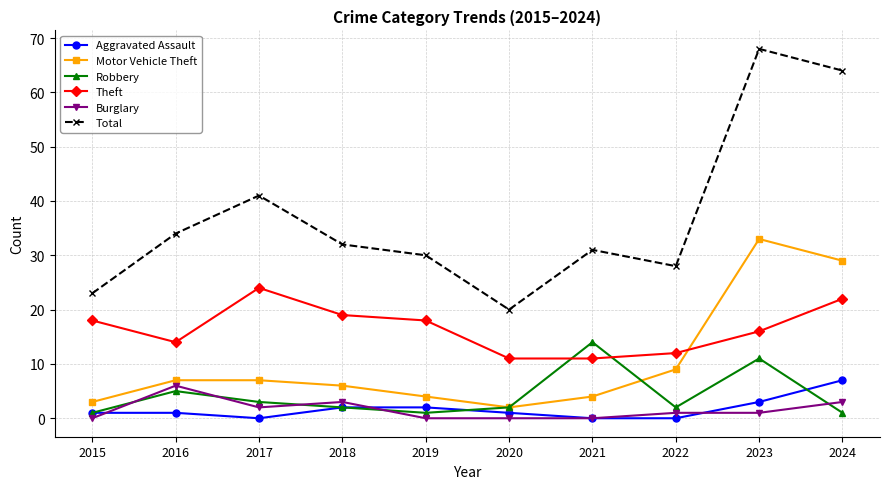

Which label corresponds to the largest value in the chart?

2023